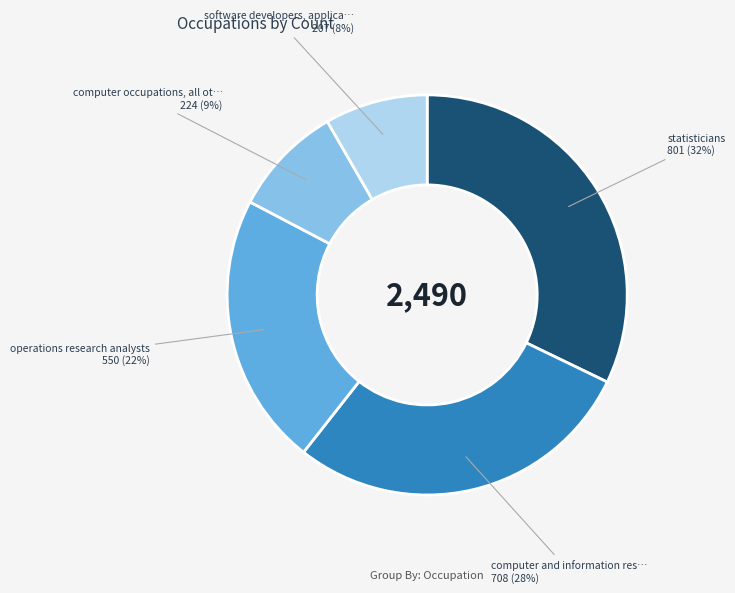

To the nearest percent, what is the average slice percentage?

20%